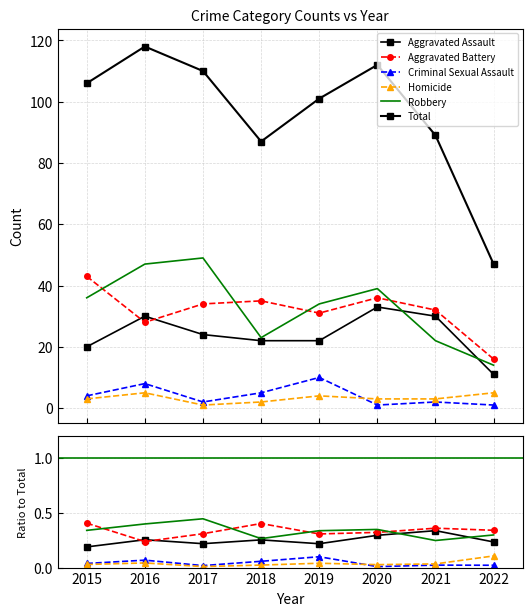

Between 2019 and 2020, which is larger?

2020